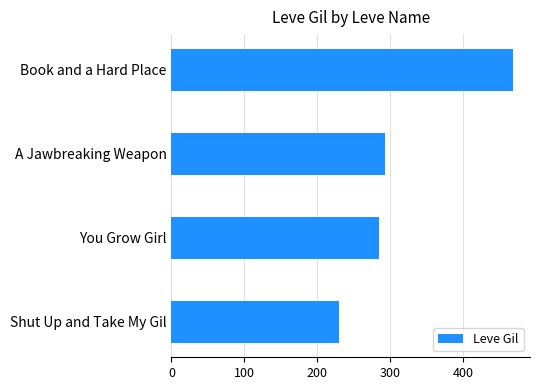

True or false: the data shows 692 at Book and a Hard Place.

False